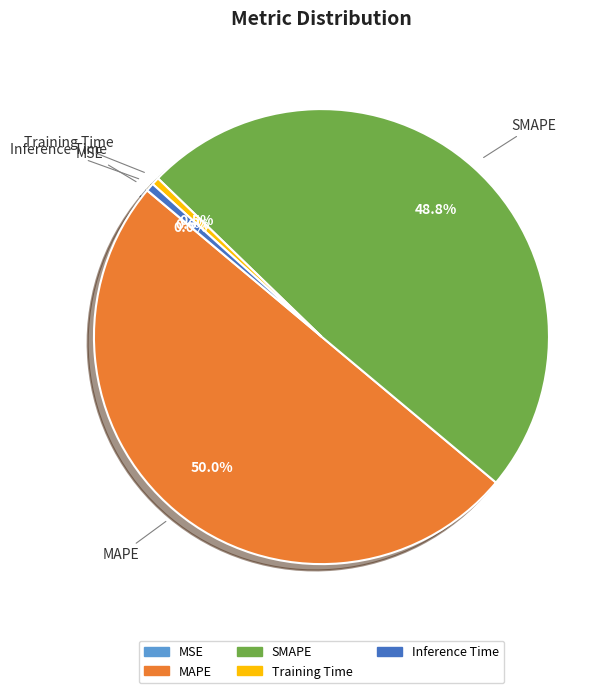

Does SMAPE account for over 50% of the chart?

No